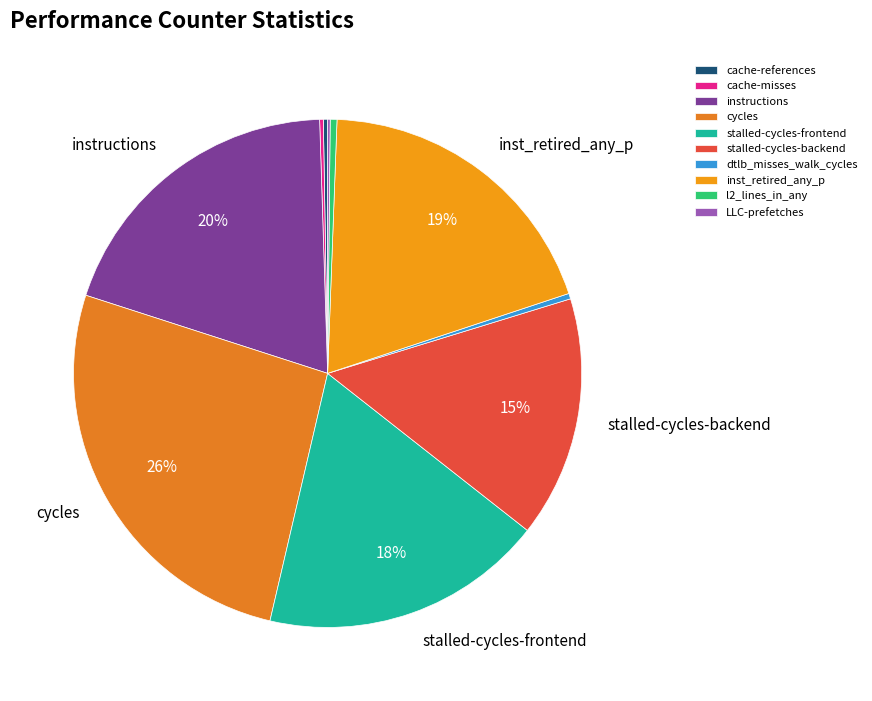

Is it true that cache-references is 15% of the pie?

False